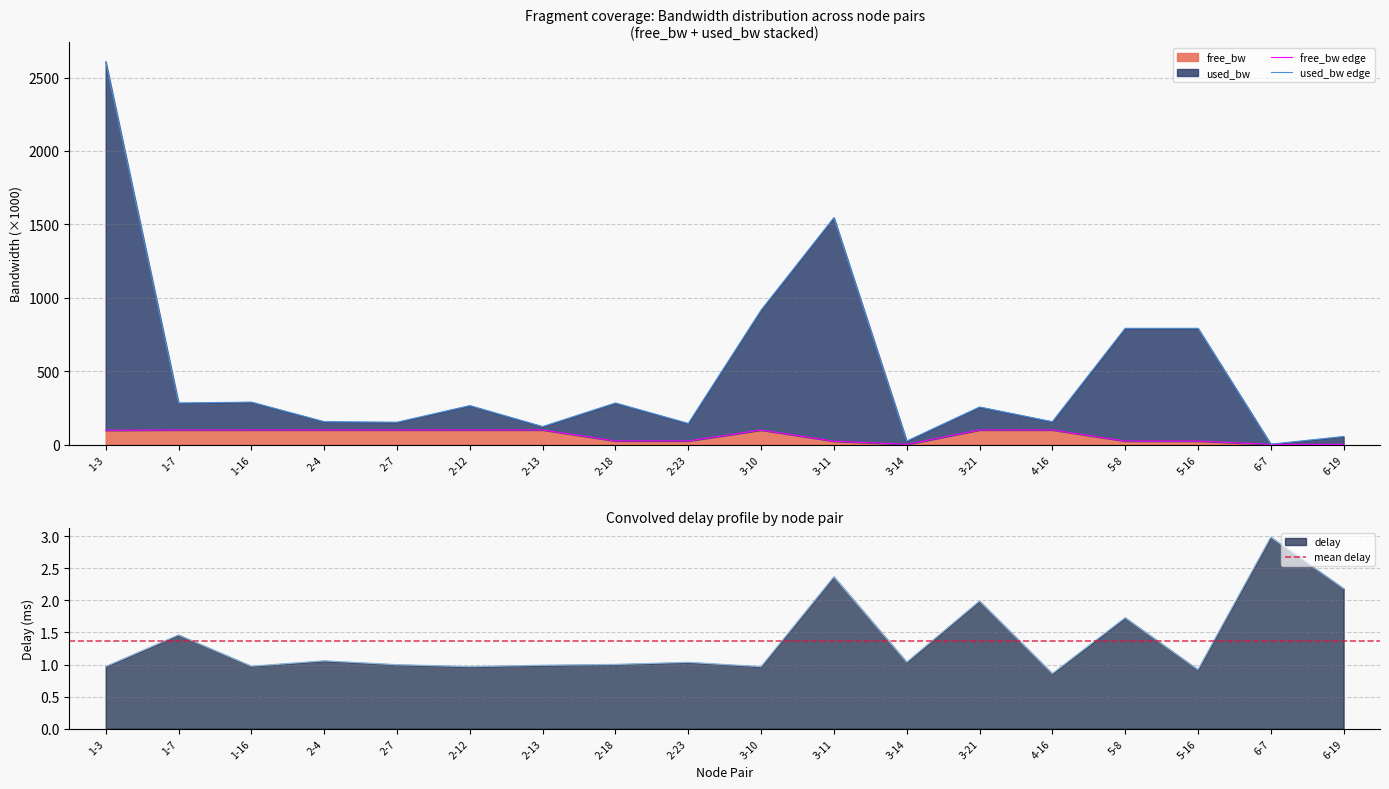

Read the delay value at 2-4.

1.1